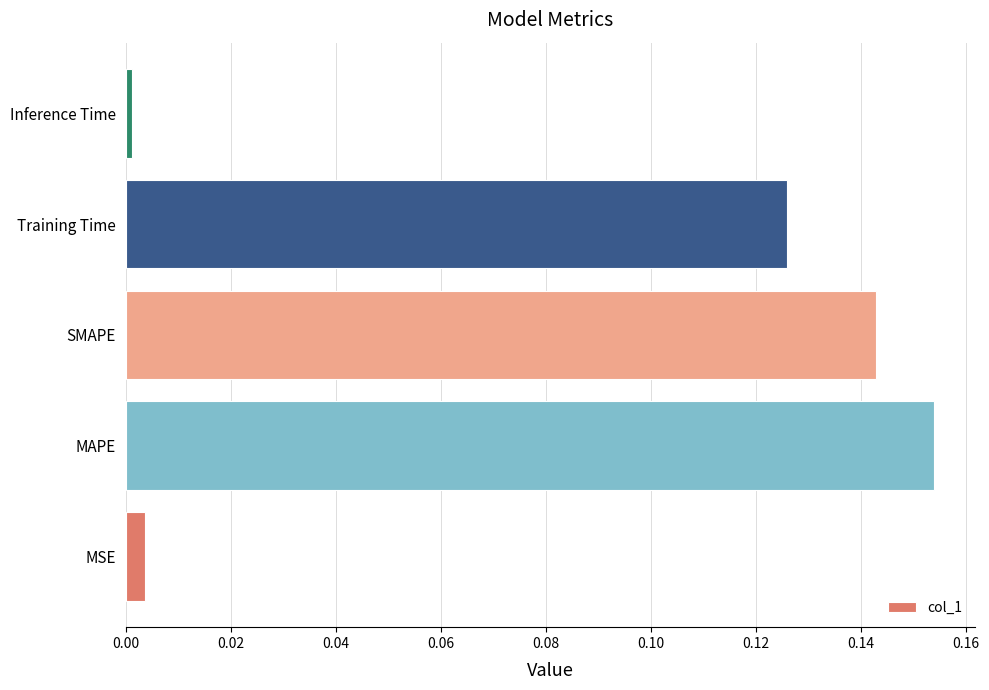

Rank the categories by value from lowest to highest.

Inference Time, MSE, Training Time, SMAPE, MAPE